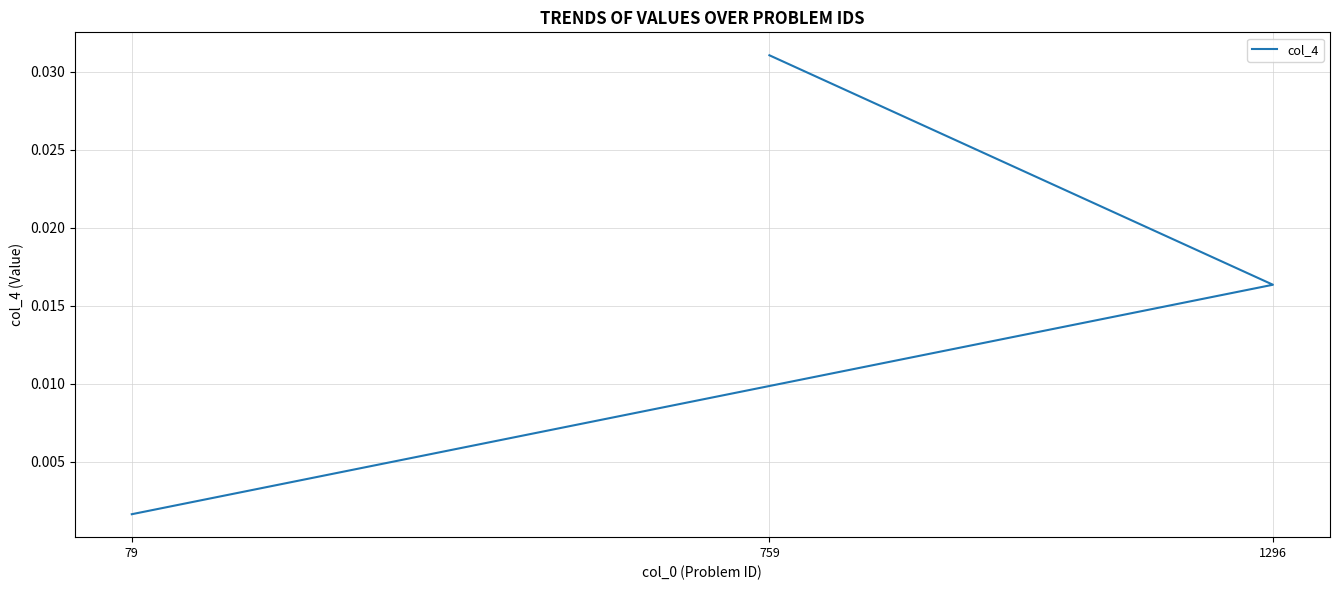

List the labels in order of value, smallest first.

79, 1296, 759